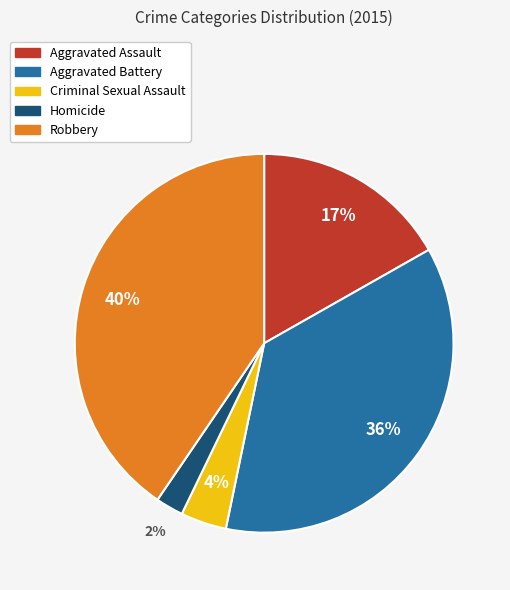

True or false: Robbery accounts for 40% of the total.

True